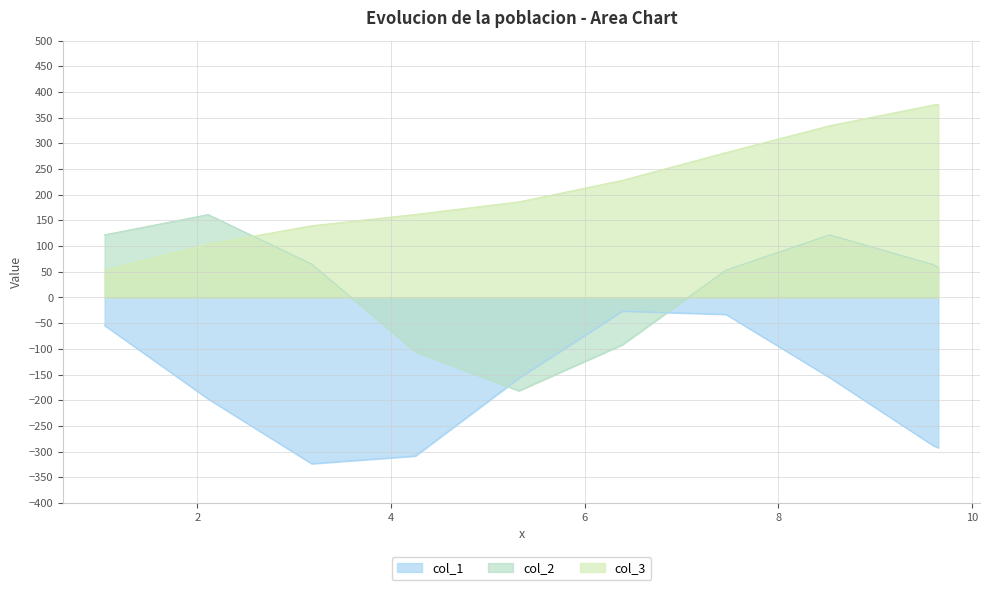

True or false: col_1 and col_3 intersect in this chart.

False